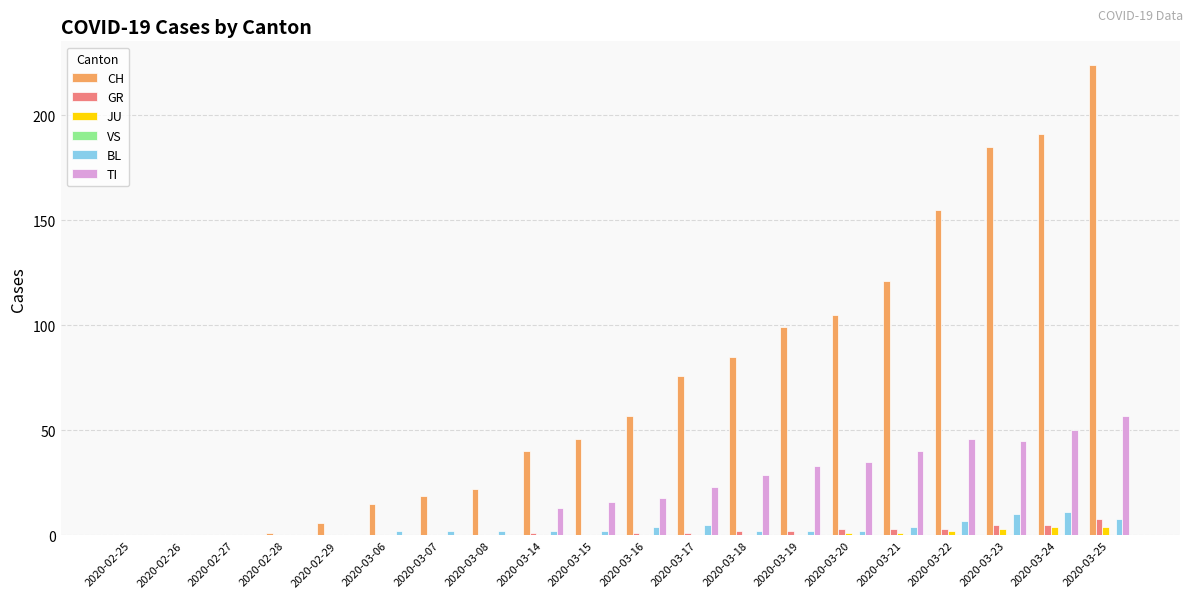

Which category has the highest value in the CH series?

2020-03-25